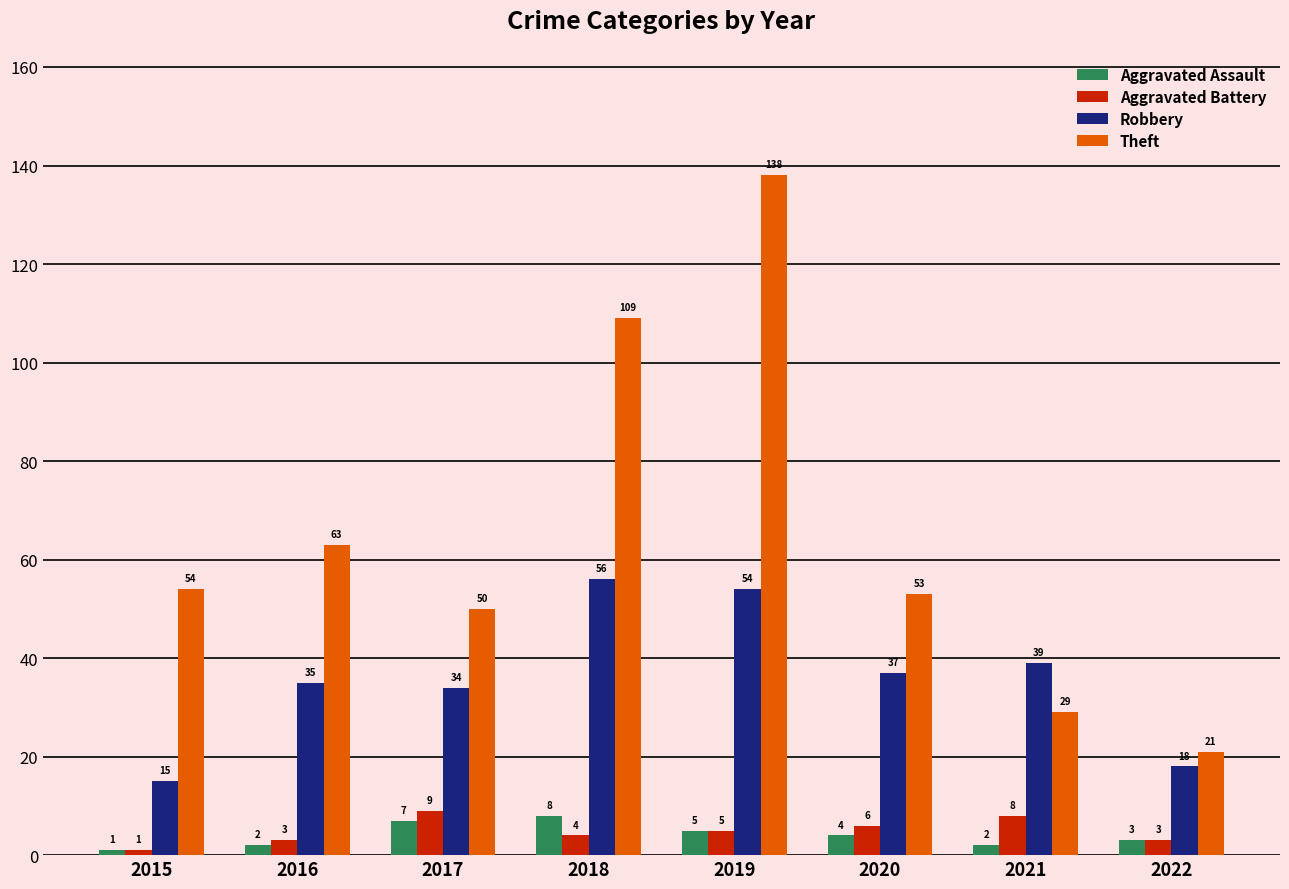

What is the approximate value of Aggravated Assault at 2018?

8